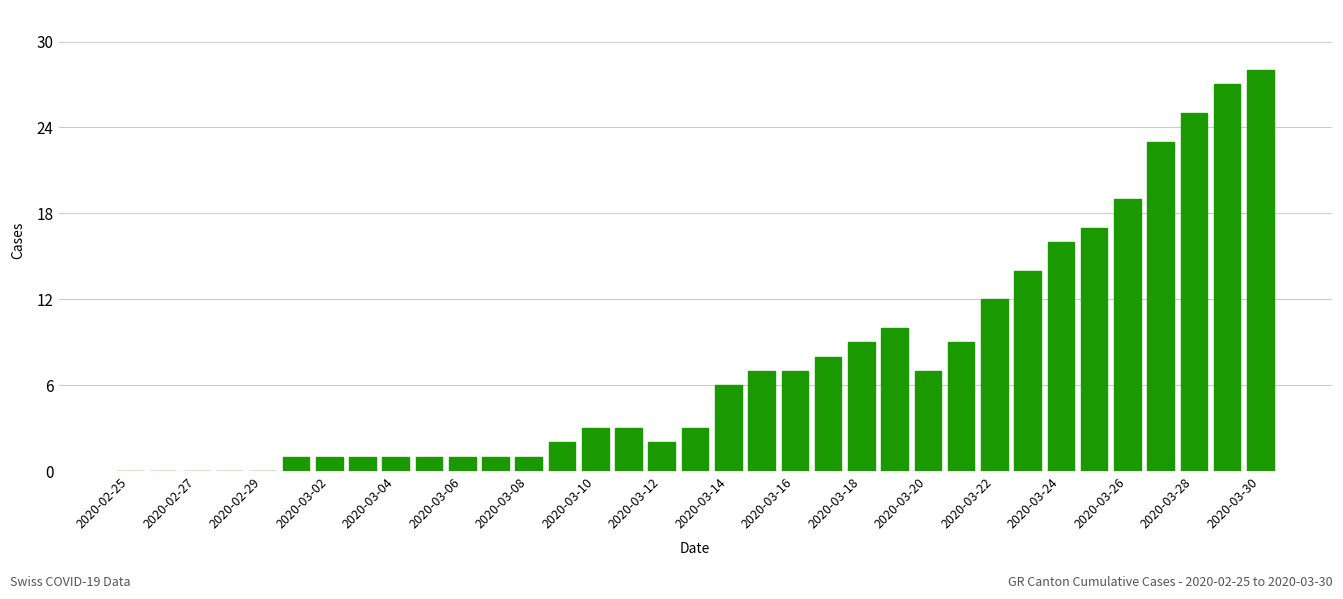

What is the sum of all values?

265